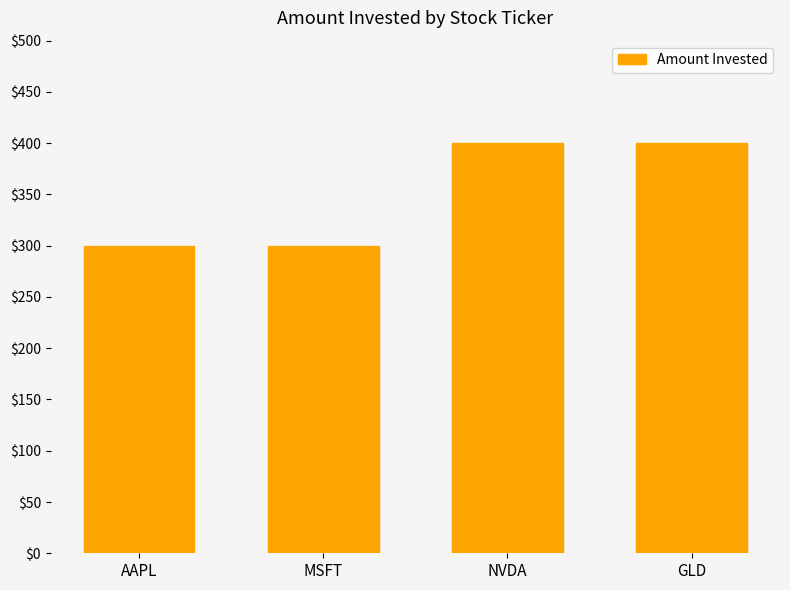

What is the difference between the second highest and minimum values?

100